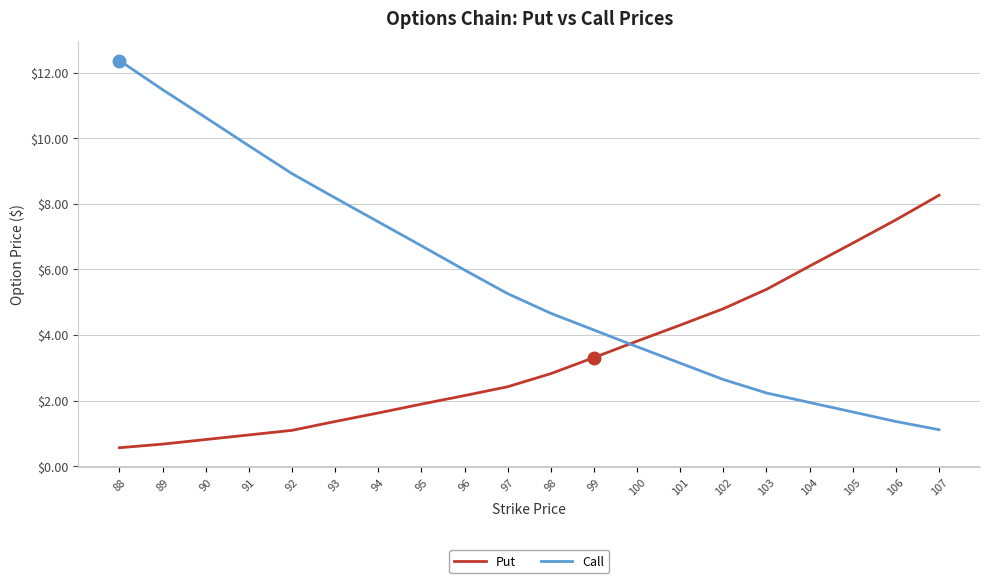

What is the difference between the maximum and second lowest values in the Put series?

7.6